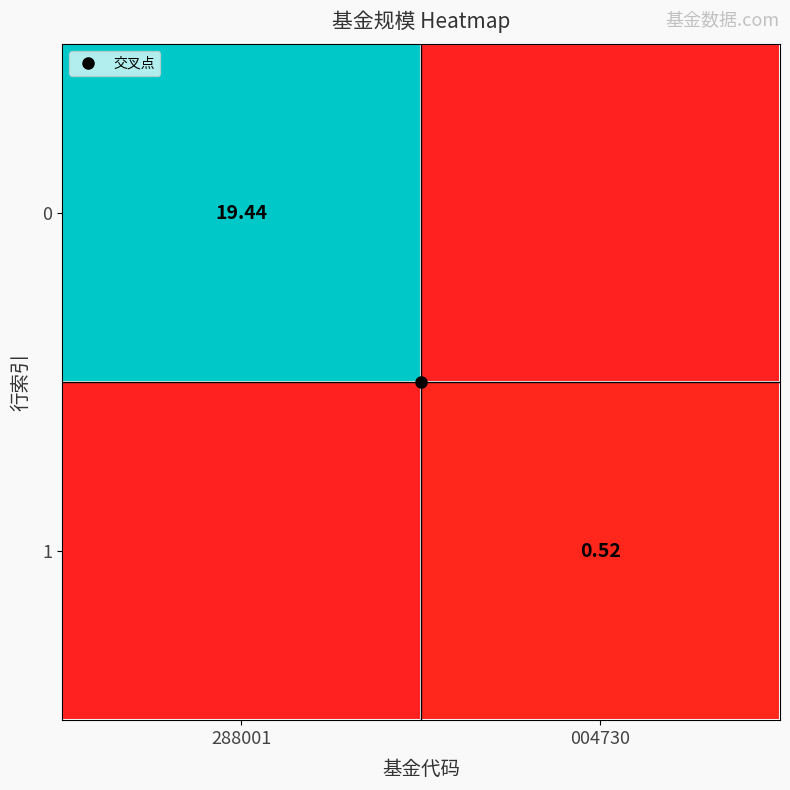

Where does the 0 series first go above 19?

288001